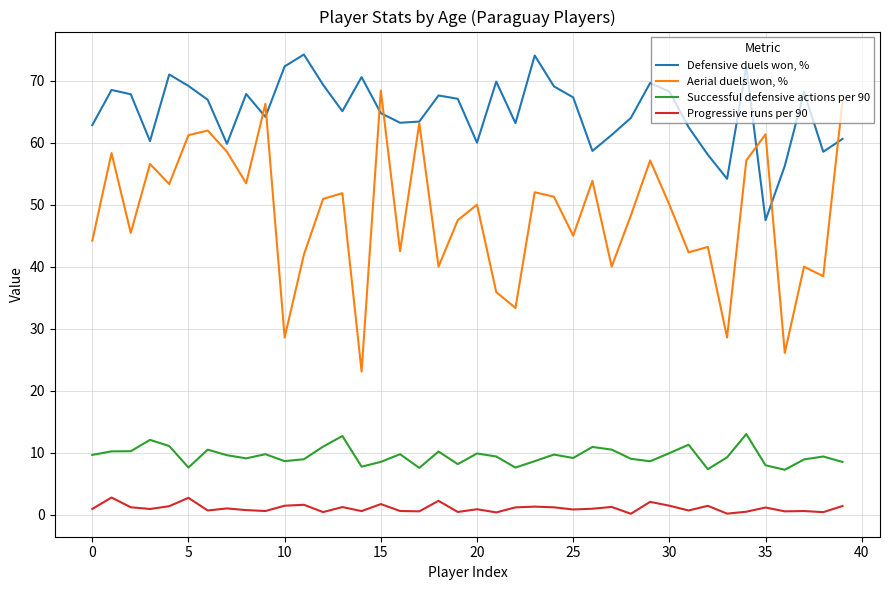

Which series has the widest spread of values?

Aerial duels won, %